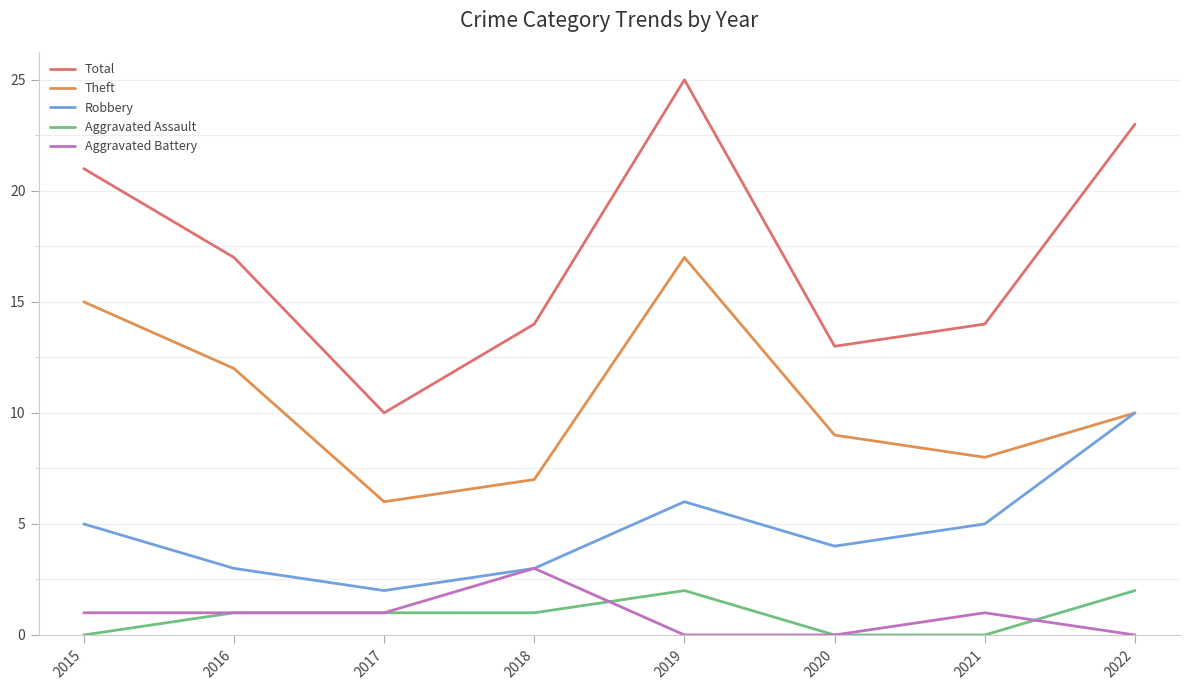

What is the difference between the maximum and minimum values in the Aggravated Assault series?

2